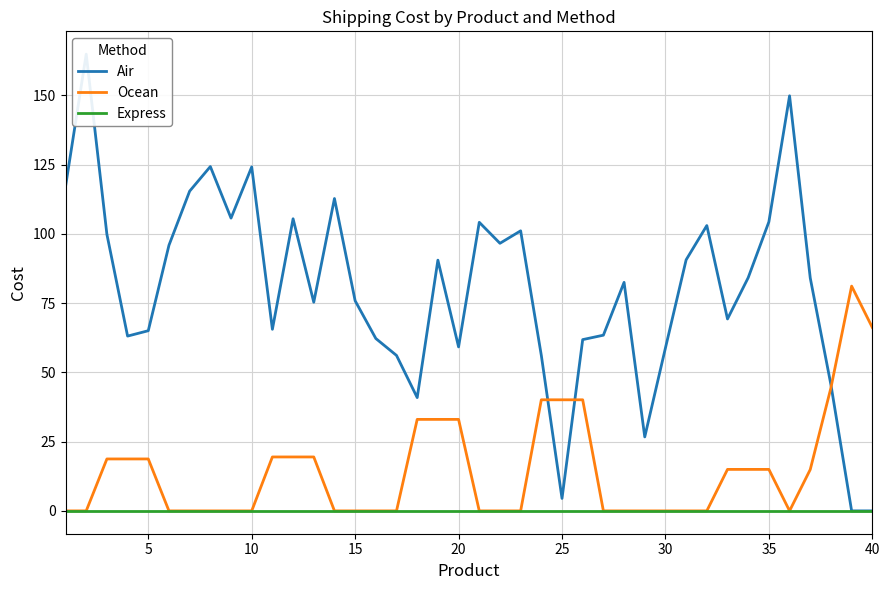

True or false: Air and Ocean intersect in this chart.

True